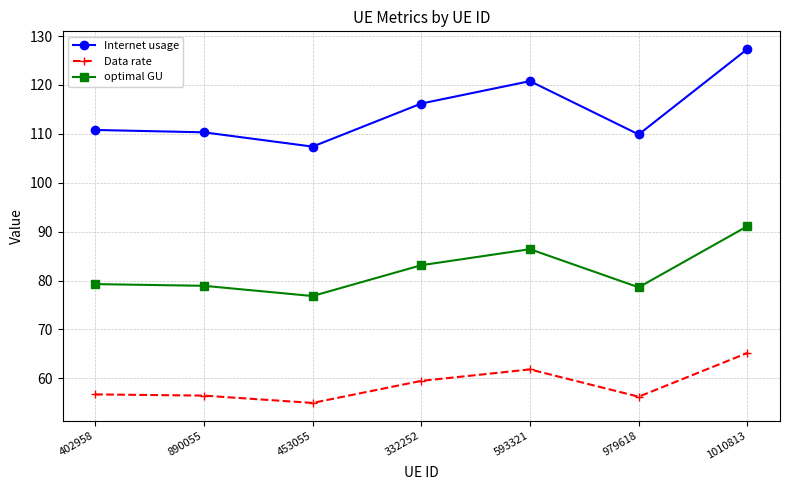

What is the highest value of the Data rate series?

65.2